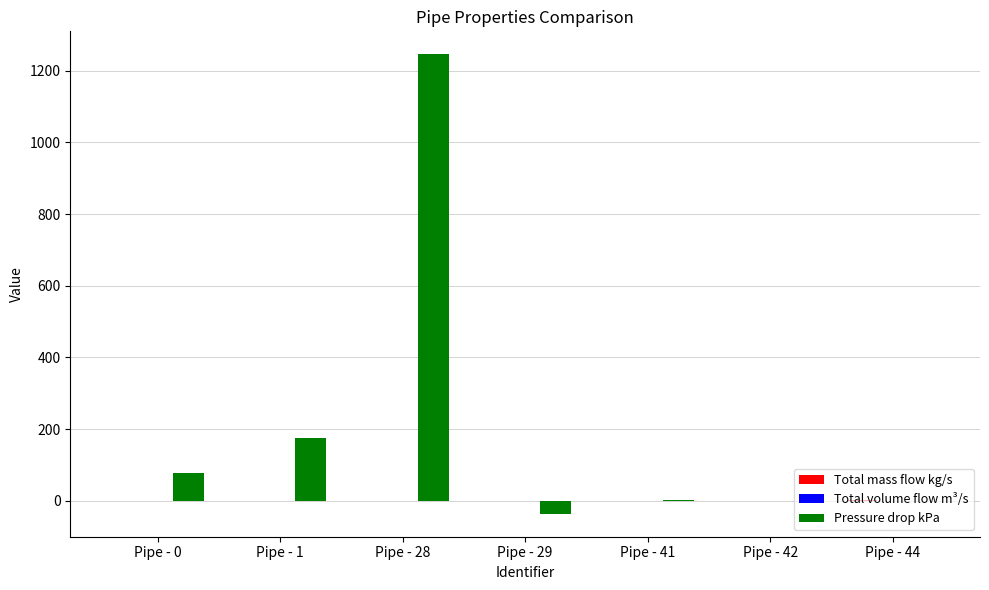

Is it true that Pressure drop kPa equals -0.4 at Pipe - 42?

True